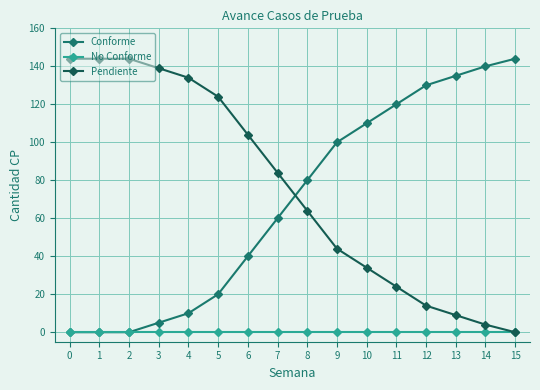

What are all the series names shown in the legend?

Conforme, No Conforme, Pendiente